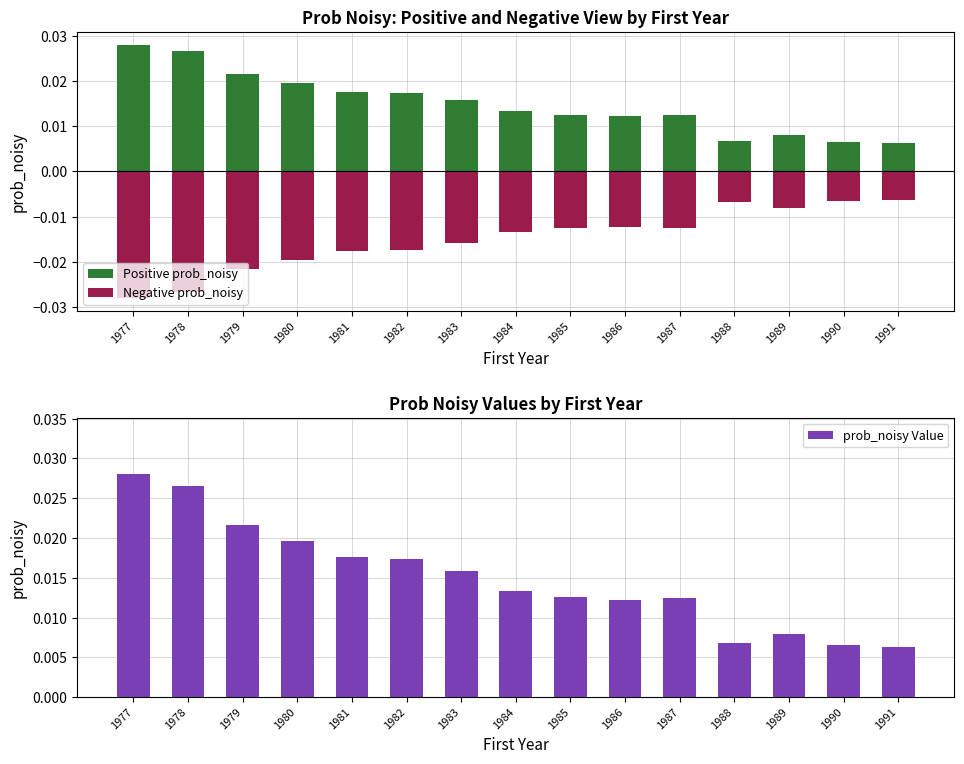

At which label does prob_noisy Value reach its peak?

1977